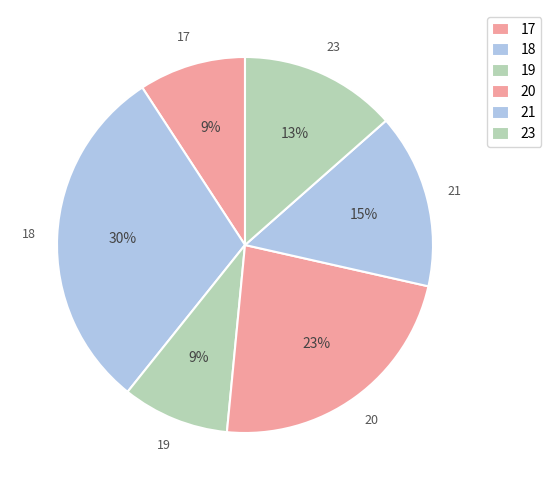

What percentage is the 17 slice, to the nearest percent?

9%